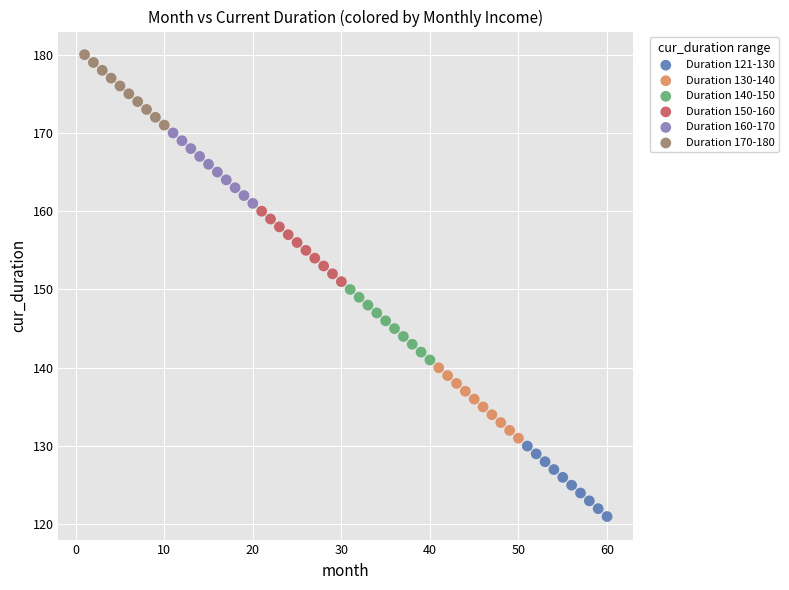

Which series contains the lowest Y value?

Duration 121-130